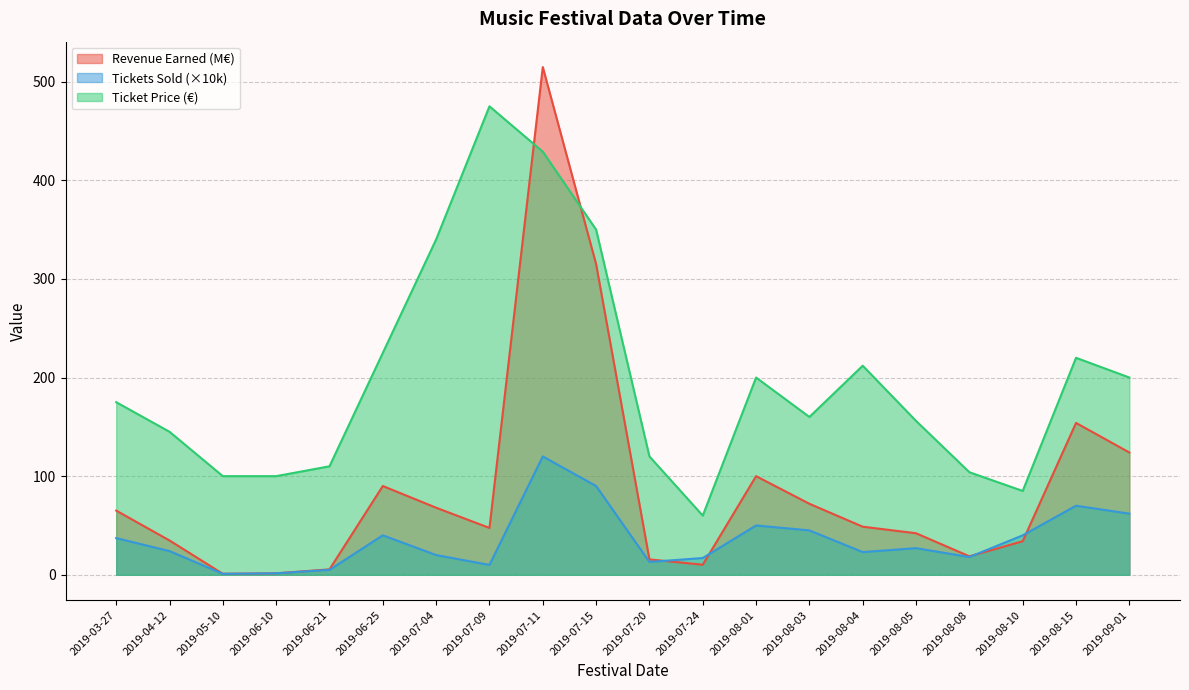

Where is Ticket Price(euro) nearest to the value 267?

2019-06-25